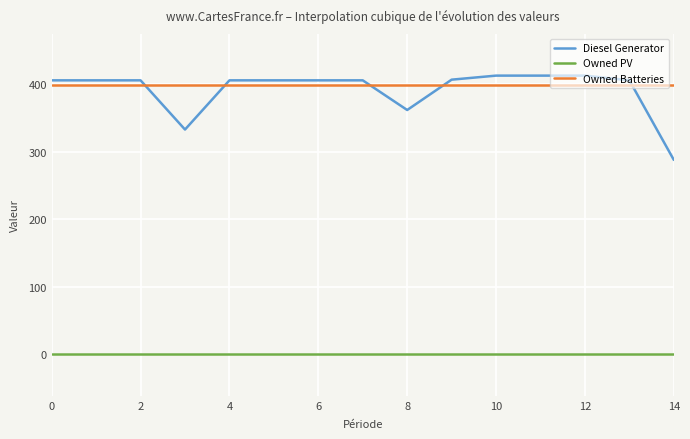

True or false: Diesel Generator and Owned PV intersect in this chart.

False